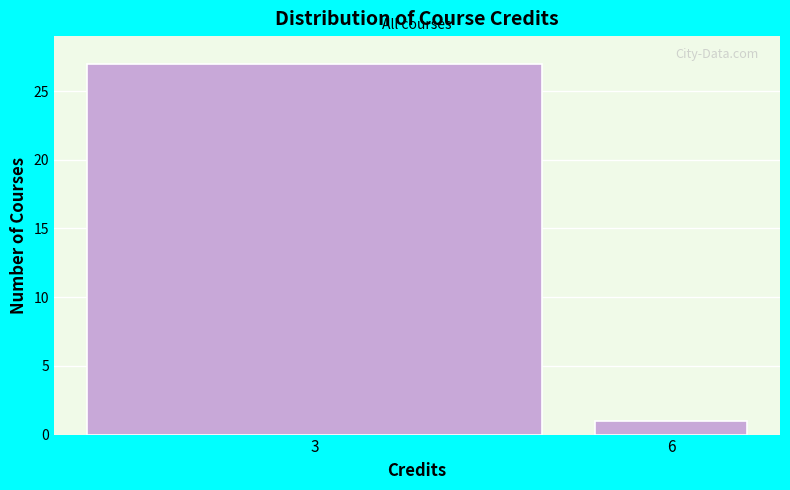

Reading left to right, transcribe all the data shown in this chart.

27	1